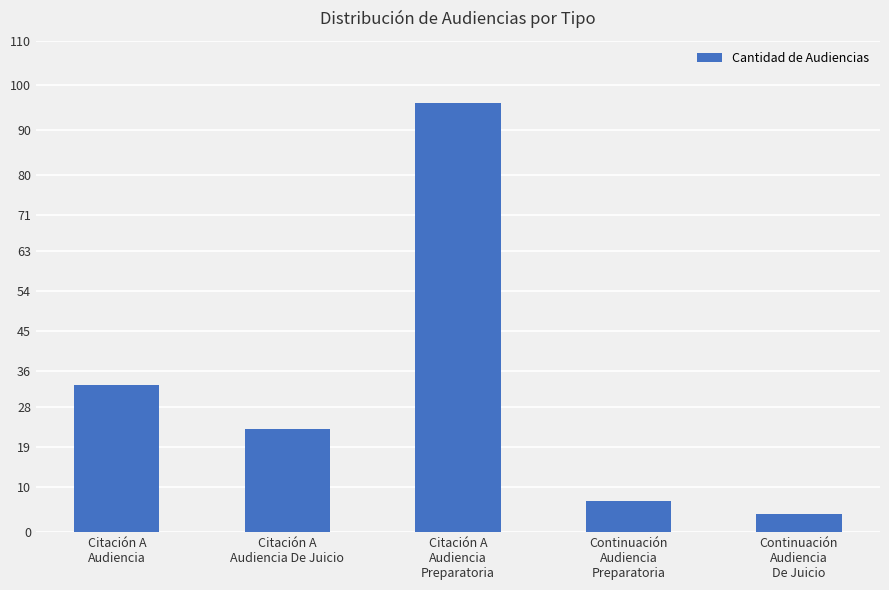

What is the sum of all values?

163